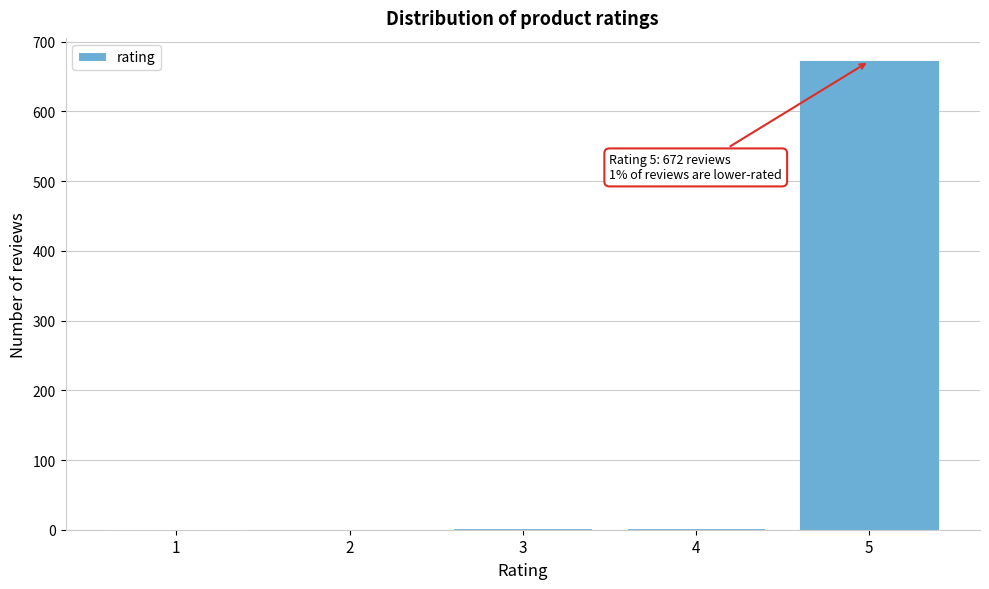

What is the sum of all values?

678